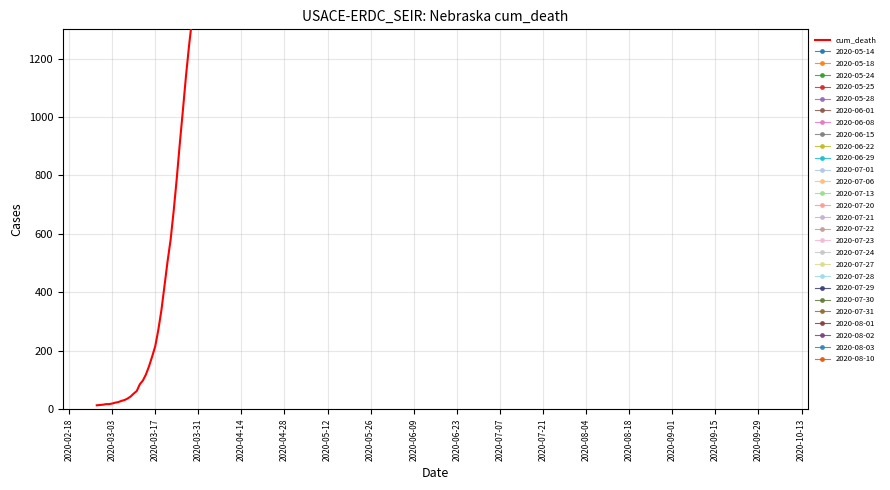

Does the chart display data point markers on the line(s)?

No